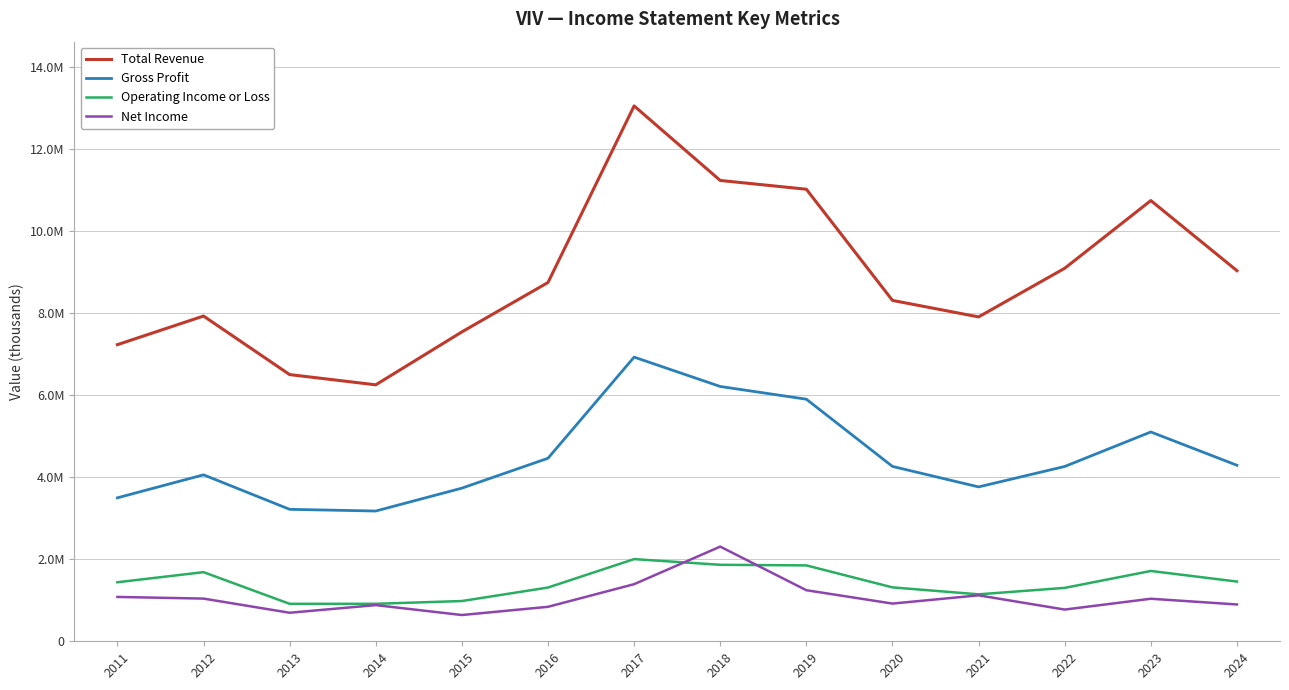

The Total Revenue series shows 9029300 at 2024. True or false?

True